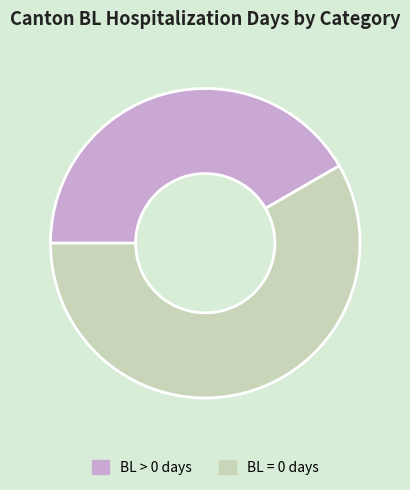

Is it true that BL > 0 days is 42% of the pie?

True